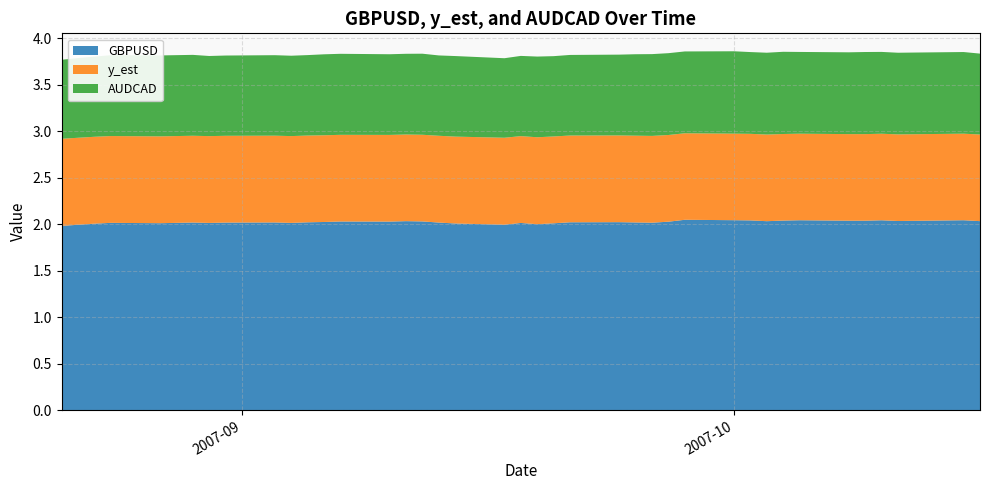

Reading right to left, transcribe all the data shown in this chart.

GBPUSD: 2.0	2.0	2.0	2.0	2.0	2.0	2.0	2.0	2.0	2.0	2.0	2.0	2.0	2.0	2.0	2.0	2.0	2.0	2.0	2.0	2.0	2.0	2.0	2.0	2.0	2.0	2.0	2.0	2.0	2.0	2.0	2.0	2.0	2.0	2.0	2.0	2.0	2.0	2.0	2.0
y_est: 0.9	0.9	0.9	0.9	0.9	0.9	0.9	0.9	0.9	0.9	0.9	0.9	0.9	0.9	0.9	0.9	0.9	0.9	0.9	0.9	0.9	0.9	0.9	0.9	0.9	0.9	0.9	0.9	0.9	0.9	0.9	0.9	0.9	0.9	0.9	0.9	0.9	0.9	0.9	0.9
AUDCAD: 0.9	0.9	0.9	0.9	0.9	0.9	0.9	0.9	0.9	0.9	0.9	0.9	0.9	0.9	0.9	0.9	0.9	0.9	0.9	0.9	0.9	0.9	0.9	0.9	0.9	0.9	0.9	0.9	0.9	0.9	0.9	0.9	0.9	0.9	0.9	0.9	0.9	0.9	0.9	0.8